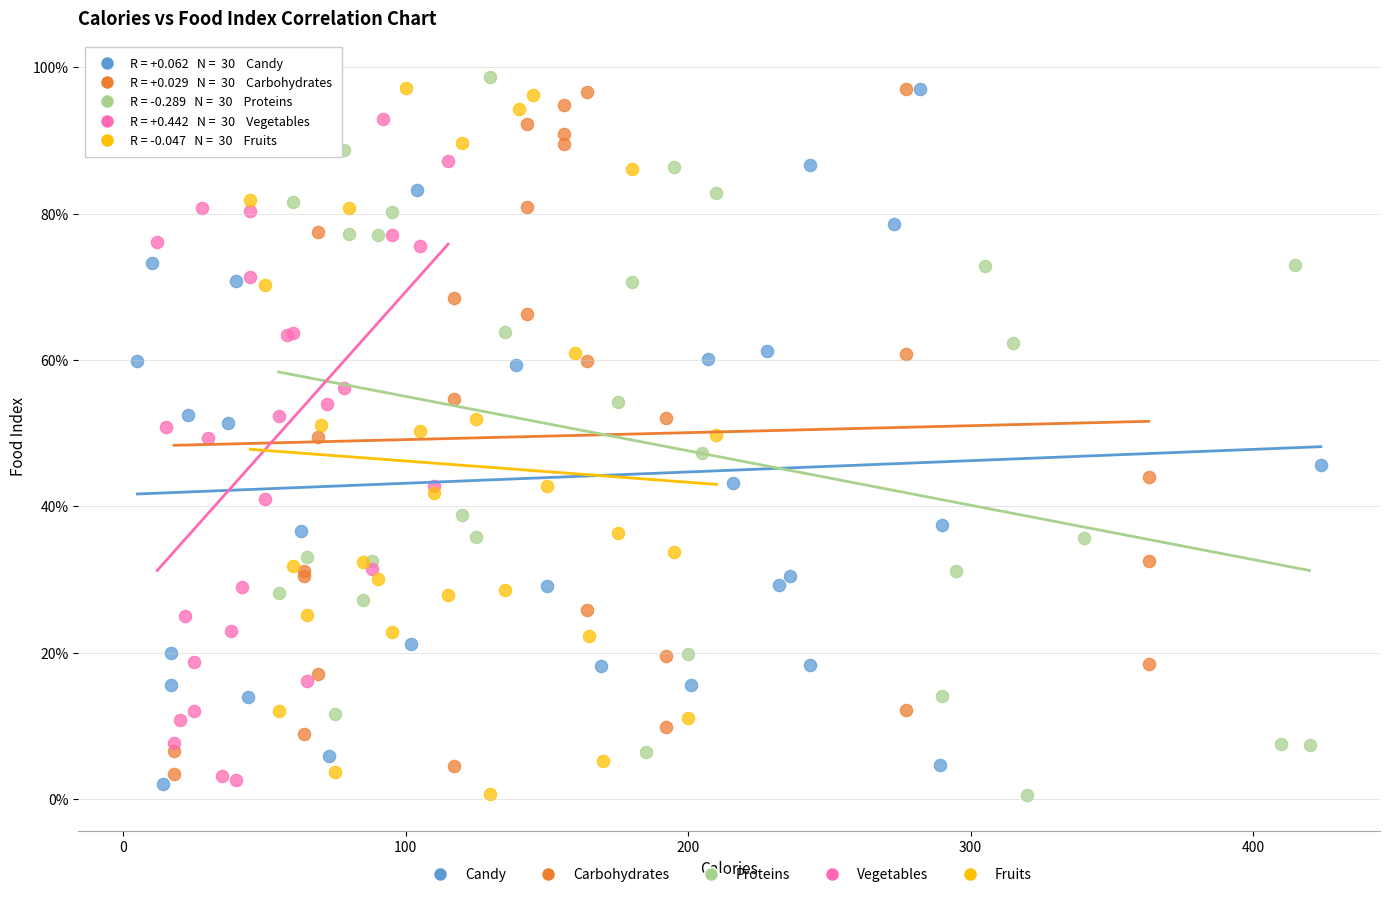

What are all the series names shown in the legend?

Candy, Carbohydrates, Proteins, Vegetables, Fruits